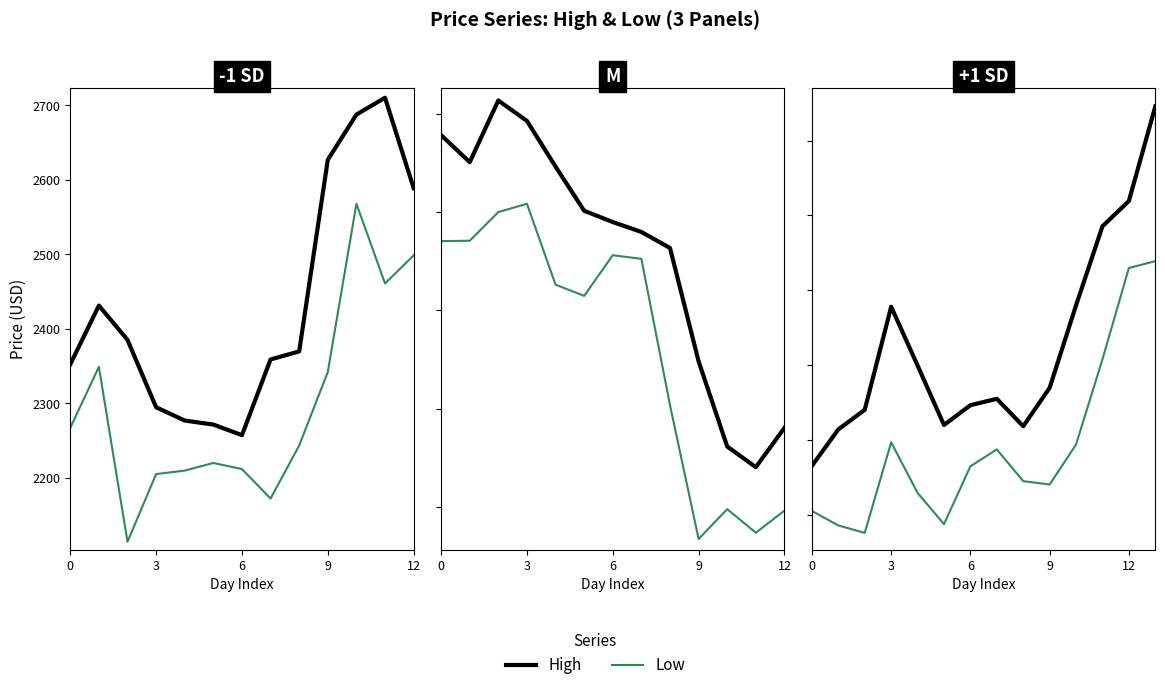

True or false: High has a value of 2442.6 at 11.

True